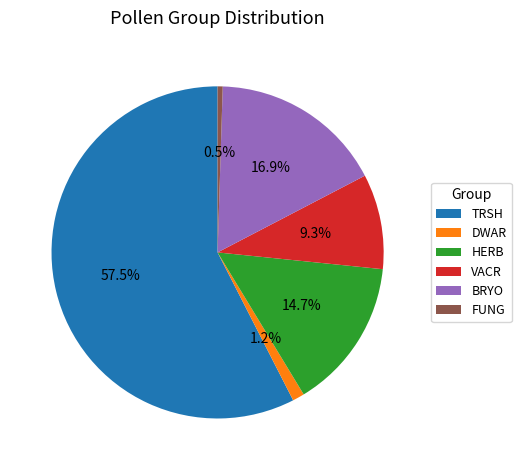

Which slice is the smallest?

FUNG